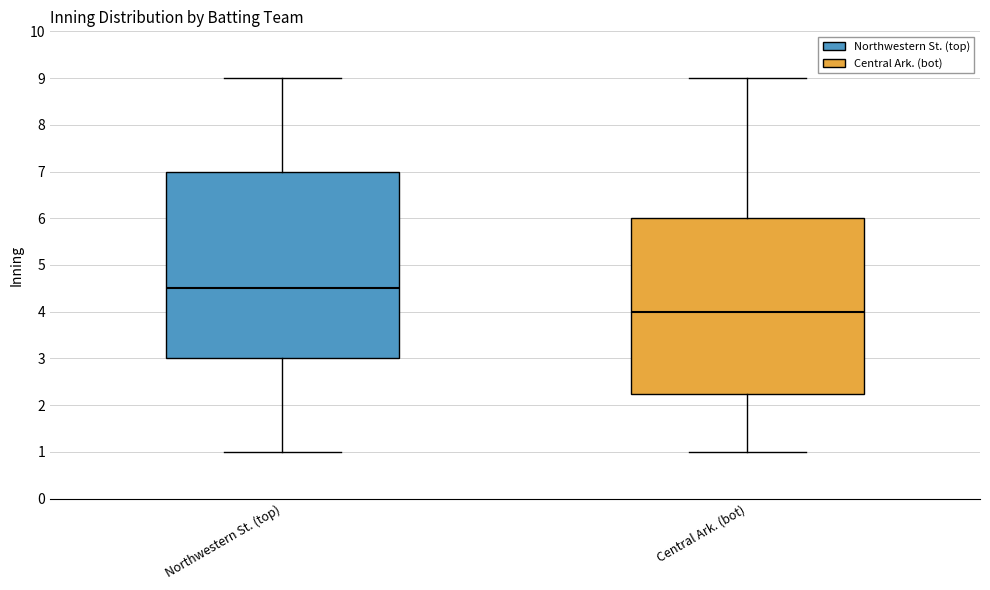

Which box is the tallest, from its lower edge to its upper edge?

Northwestern St. (top)